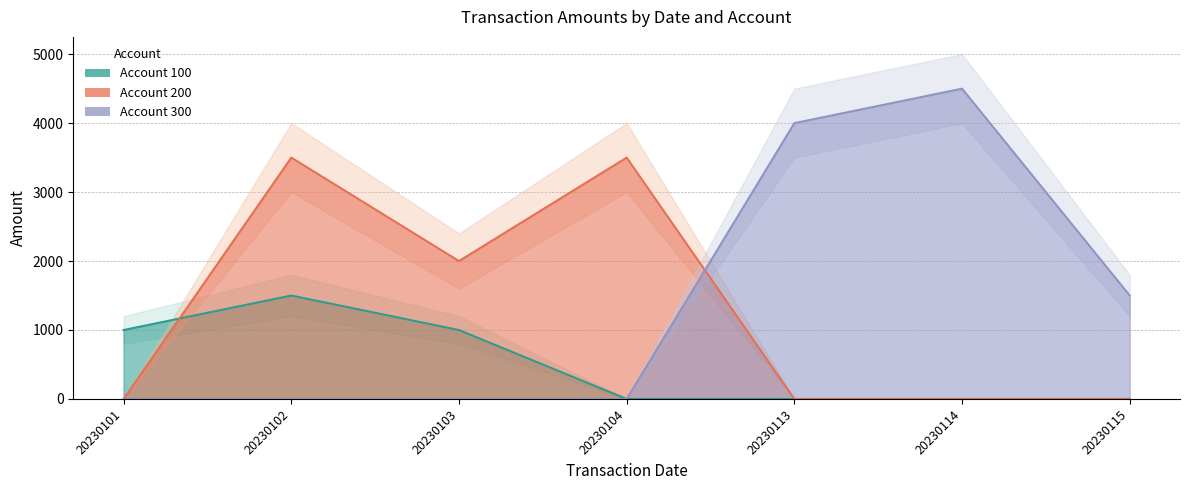

Reading left to right, extract all data points from this chart.

Account 100: 1000	1500	1000	0	0	0	0
Account 200: 0	3500	2000	3500	0	0	0
Account 300: 0	0	0	0	4000	4500	1500